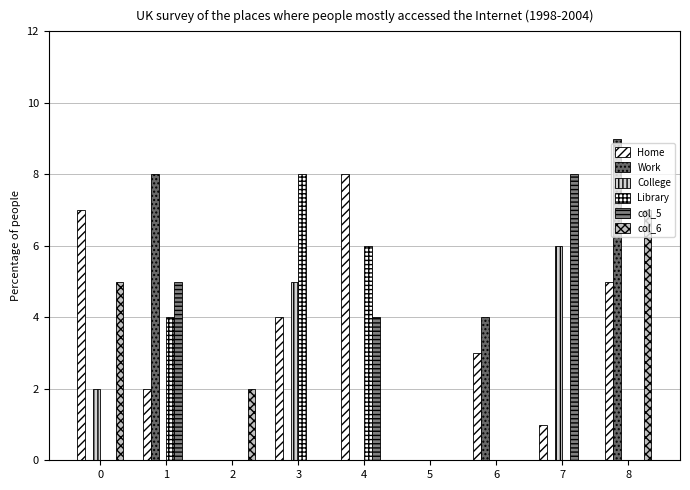

What is the total value across all series at 6?

7